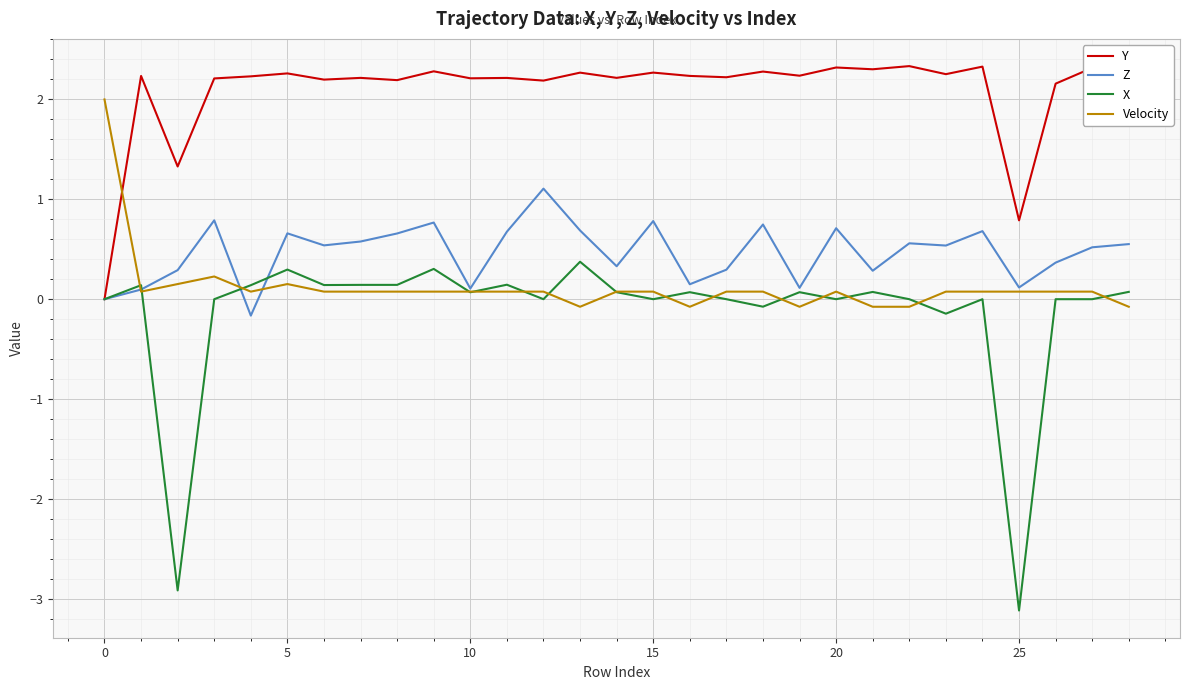

True or false: Velocity has more than 0 points higher than both neighbors.

True